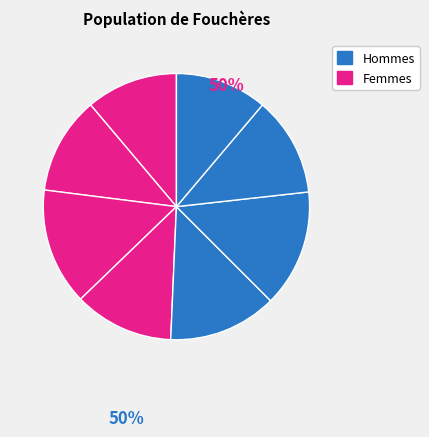

Count the number of slices in the pie.

8